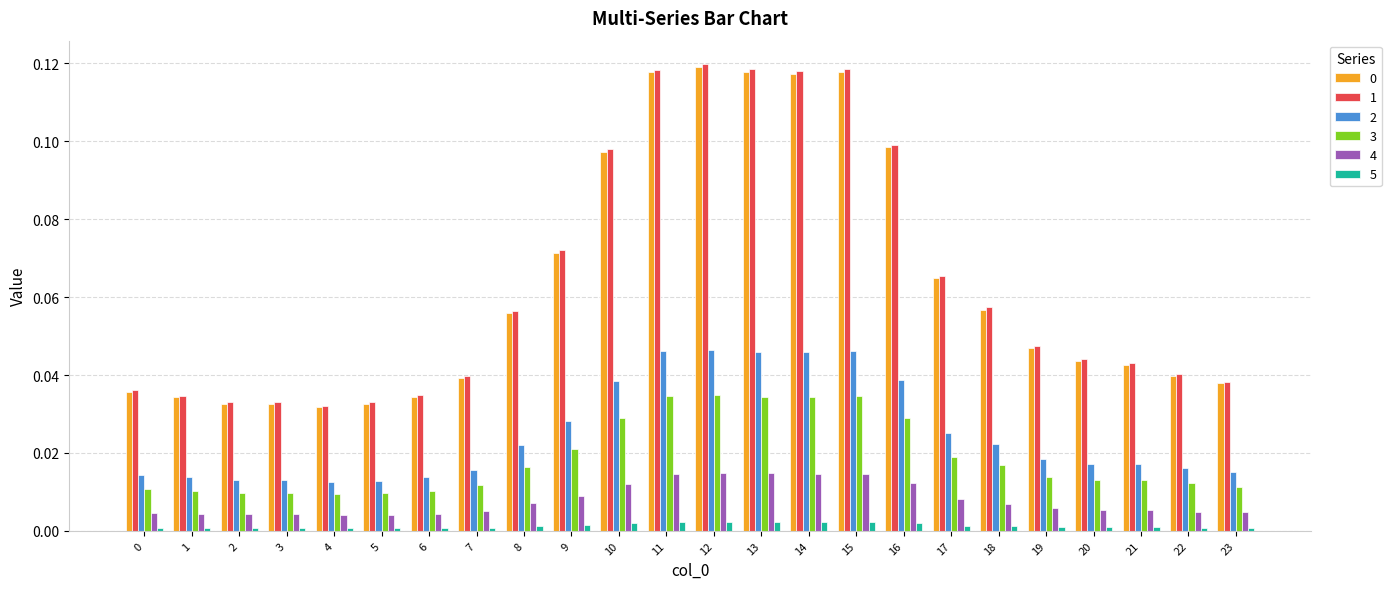

The value of 1 at 10 is 0.0. True or false?

False